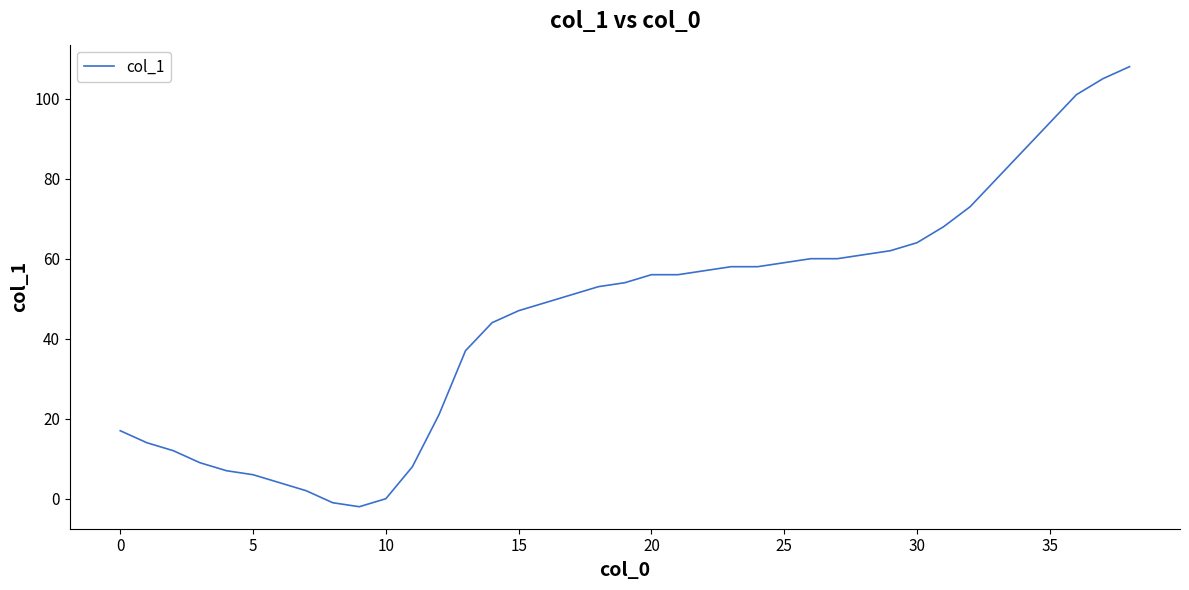

What is the maximum value shown in the chart?

108